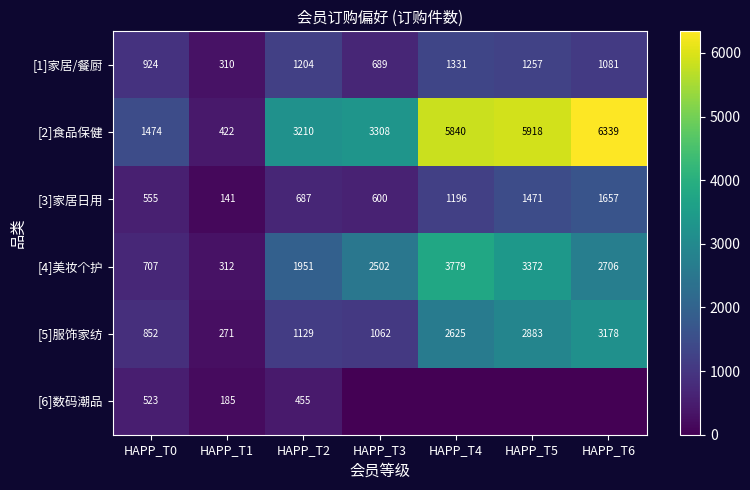

The [4]美妆个护 series shows 1134 at HAPP_T0. True or false?

False